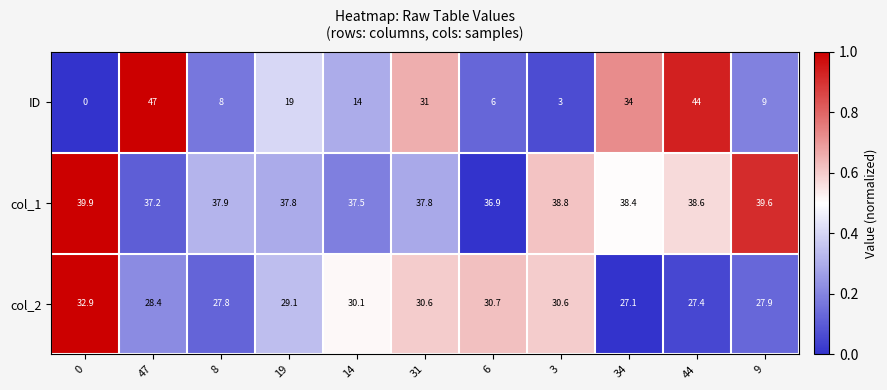

True or false: col_2 has a value of 27.1 at 34.

True